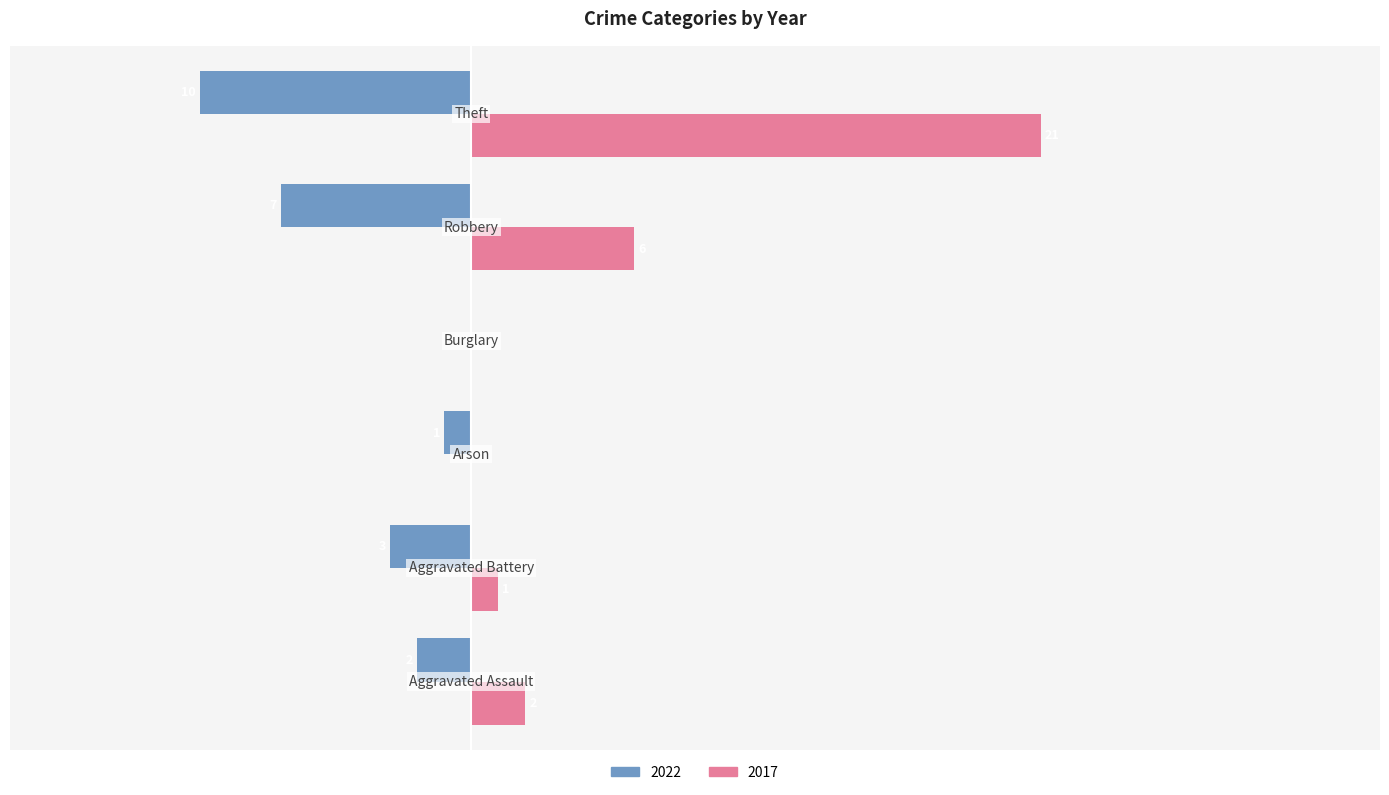

Which series has the widest spread of values?

2017